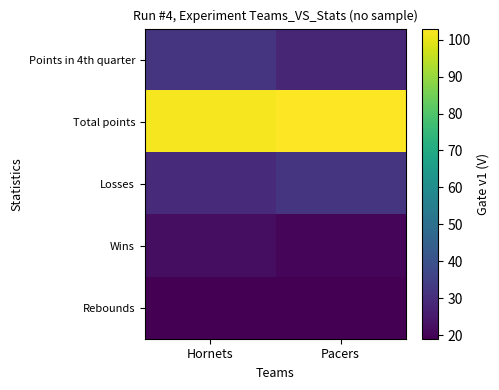

At how many categories does at least one series exceed 99?

2